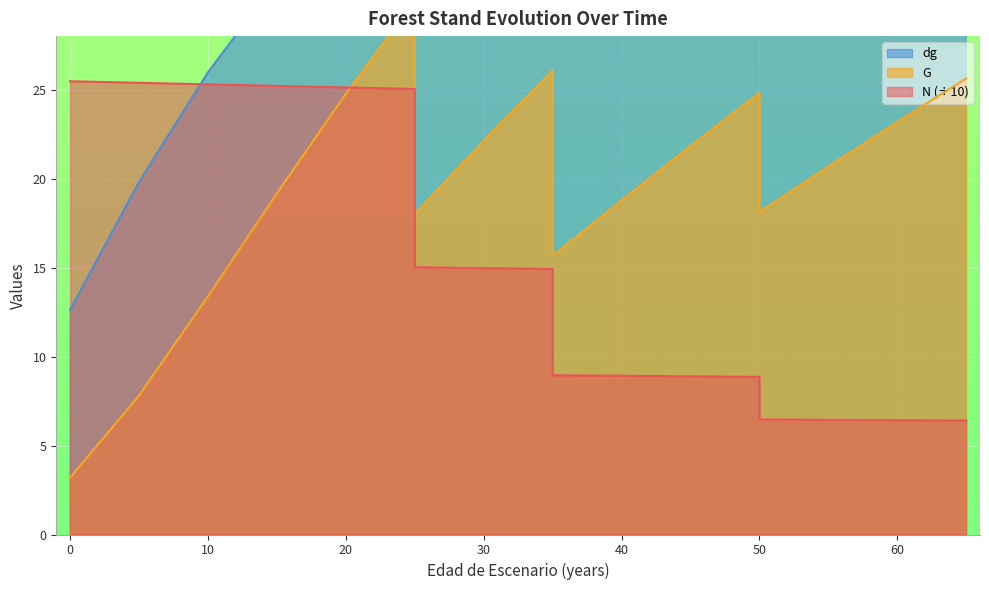

What are all the series names shown in the legend?

N, G, dg